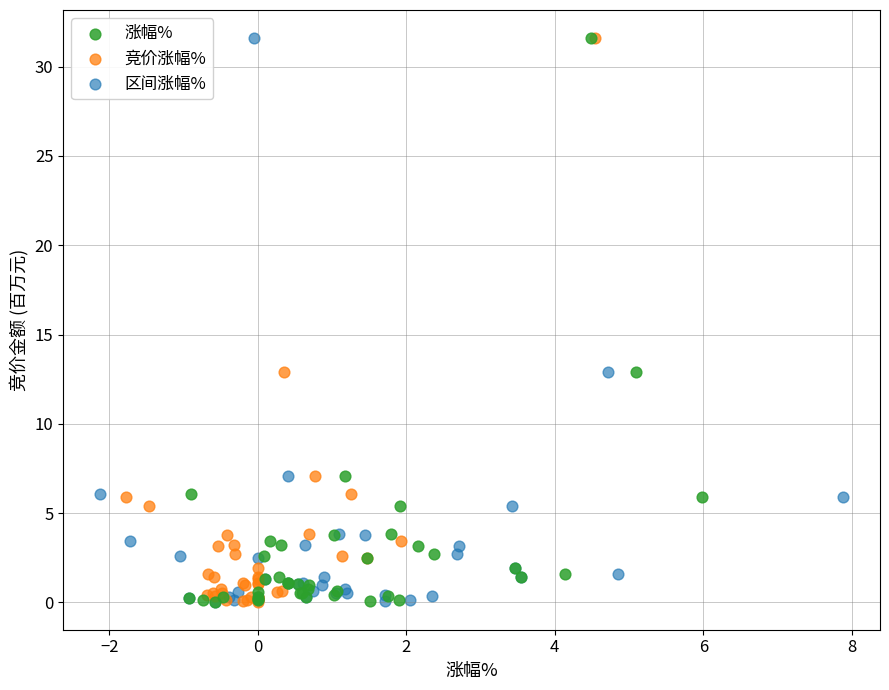

What are all the series names shown in the legend?

涨幅%, 竞价涨幅%, 区间涨幅%